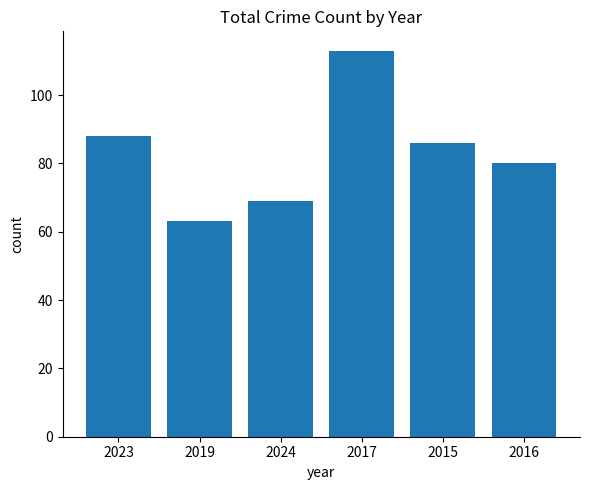

At which category does the chart reach its minimum across all series?

2019